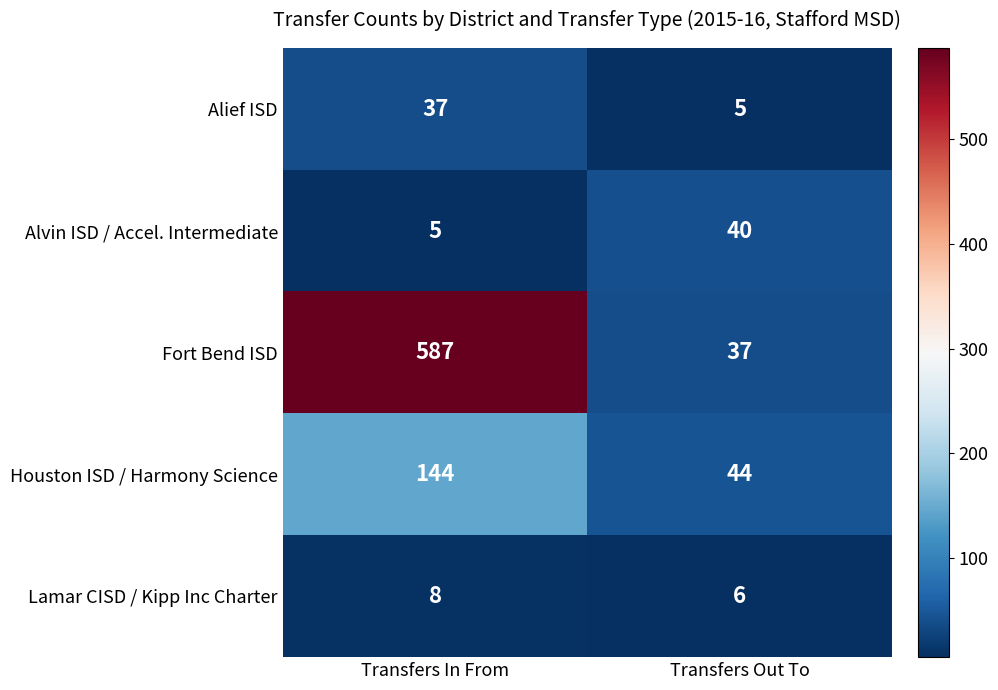

At which category does the chart reach its peak across all series?

Transfers In From